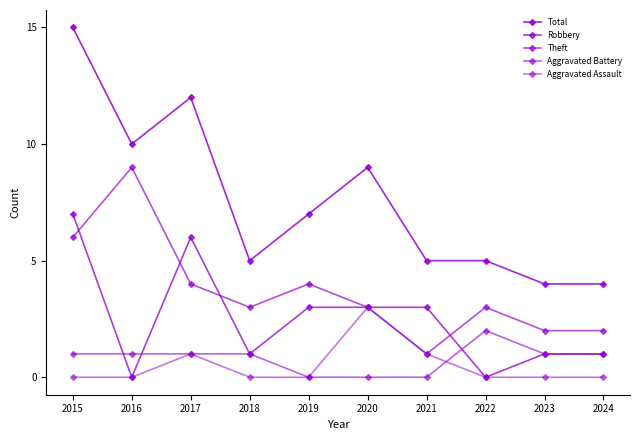

Reading left to right, what are all the values shown in this chart?

Total: 15	10	12	5	7	9	5	5	4	4
Robbery: 7	0	6	1	3	3	3	0	1	1
Theft: 6	9	4	3	4	3	1	3	2	2
Aggravated Battery: 1	1	1	1	0	0	0	2	1	1
Aggravated Assault: 0	0	1	0	0	3	1	0	0	0